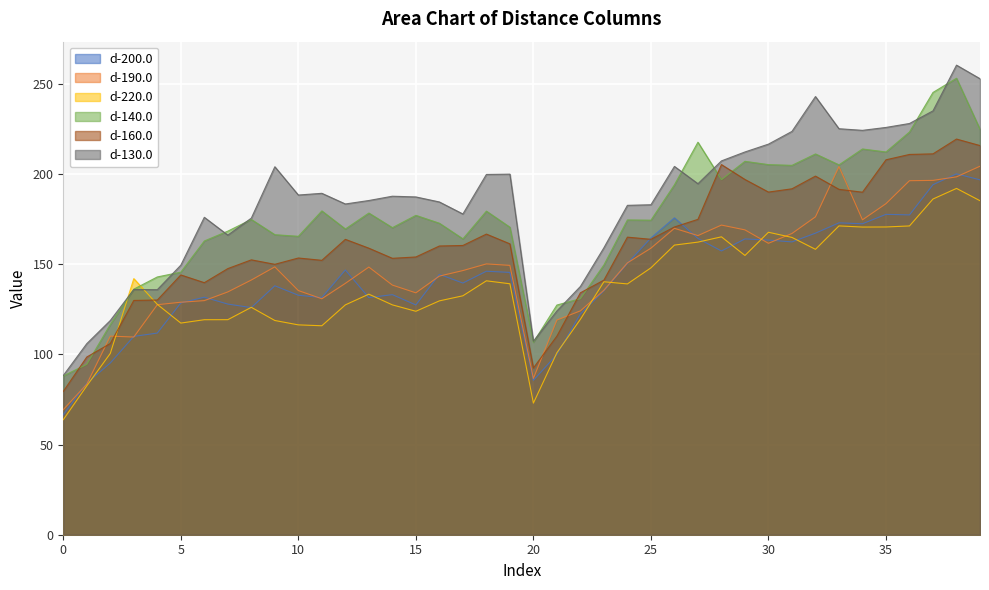

How many categories are shown in the chart?

40